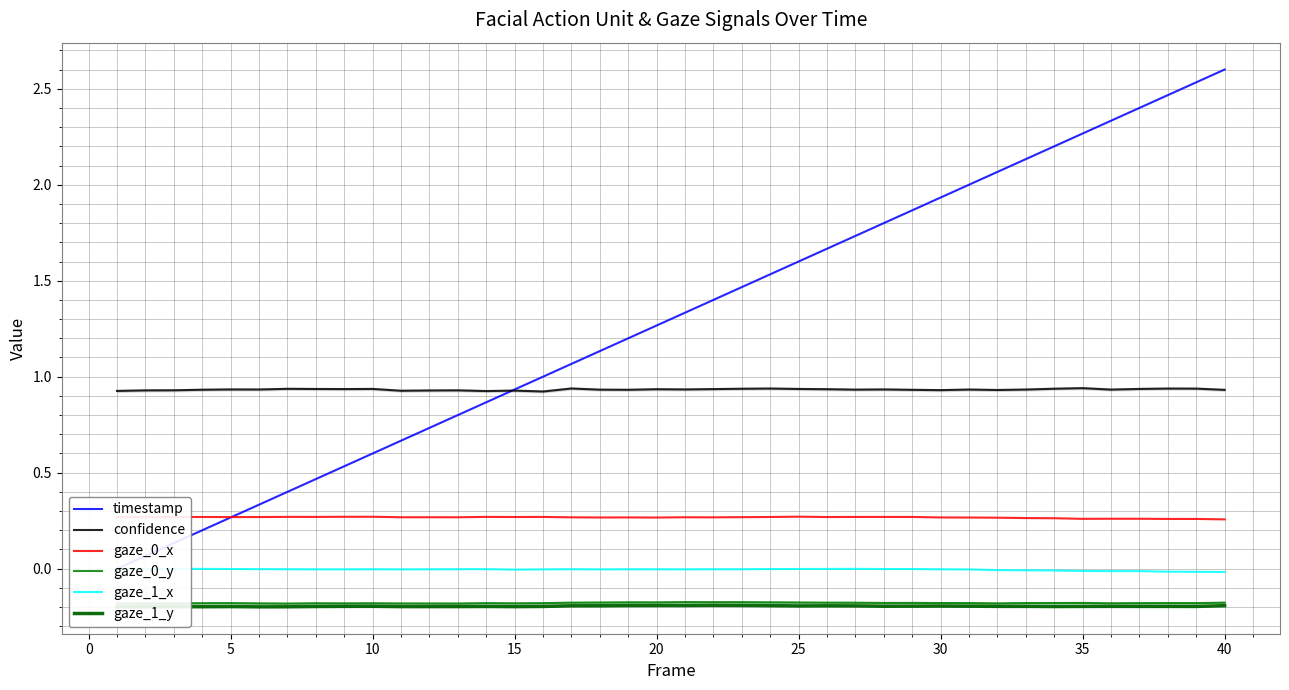

True or false: gaze_0_x and confidence intersect in this chart.

False